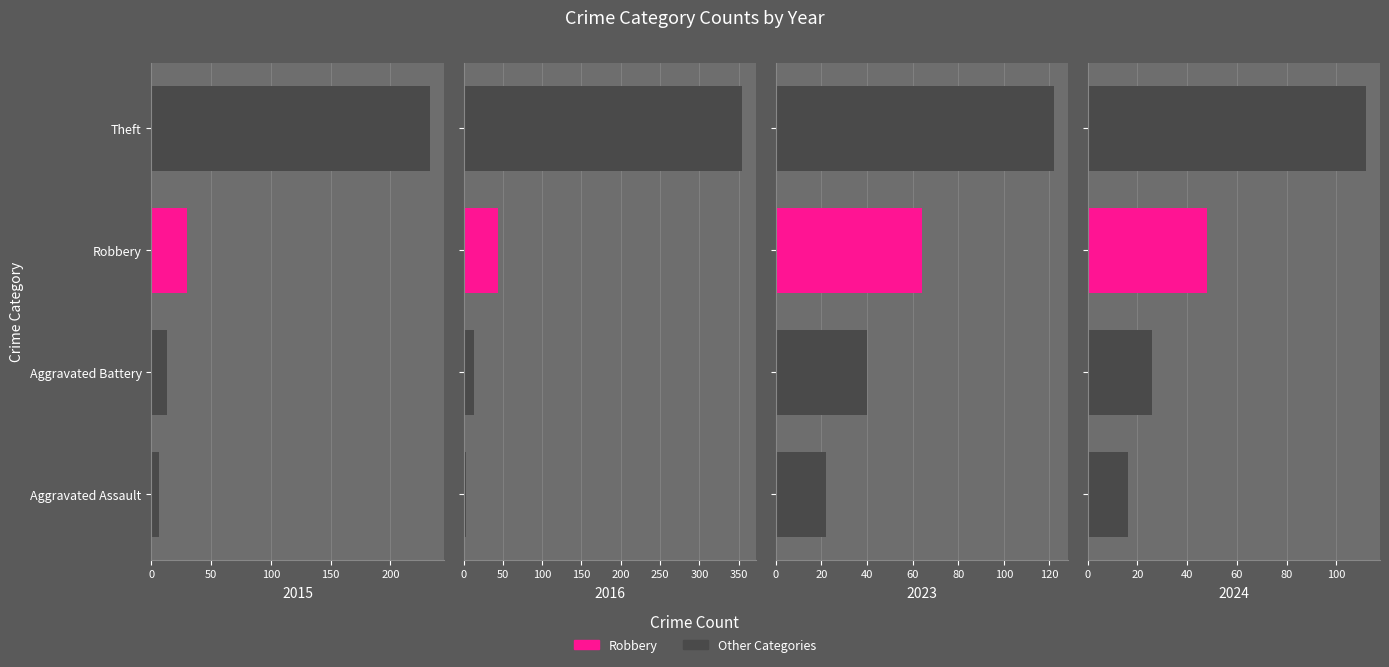

What is the average value of the 2024 series?

50